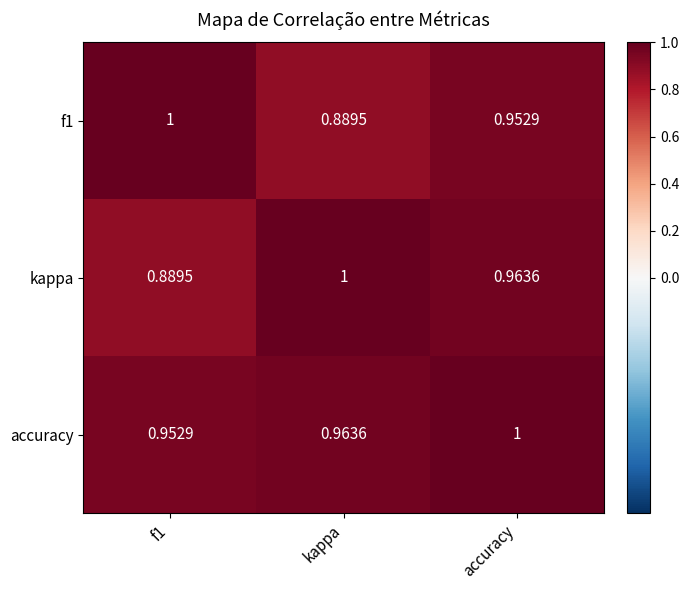

Is the value of accuracy at f1 greater than the value of kappa at kappa?

No